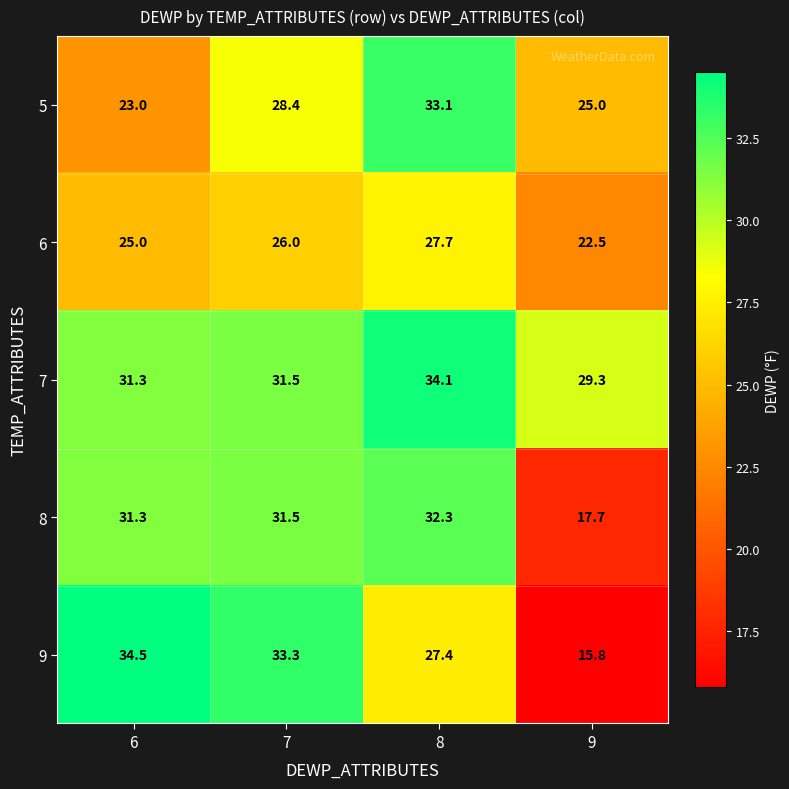

The value of 5 at 7 is 48.7. True or false?

False